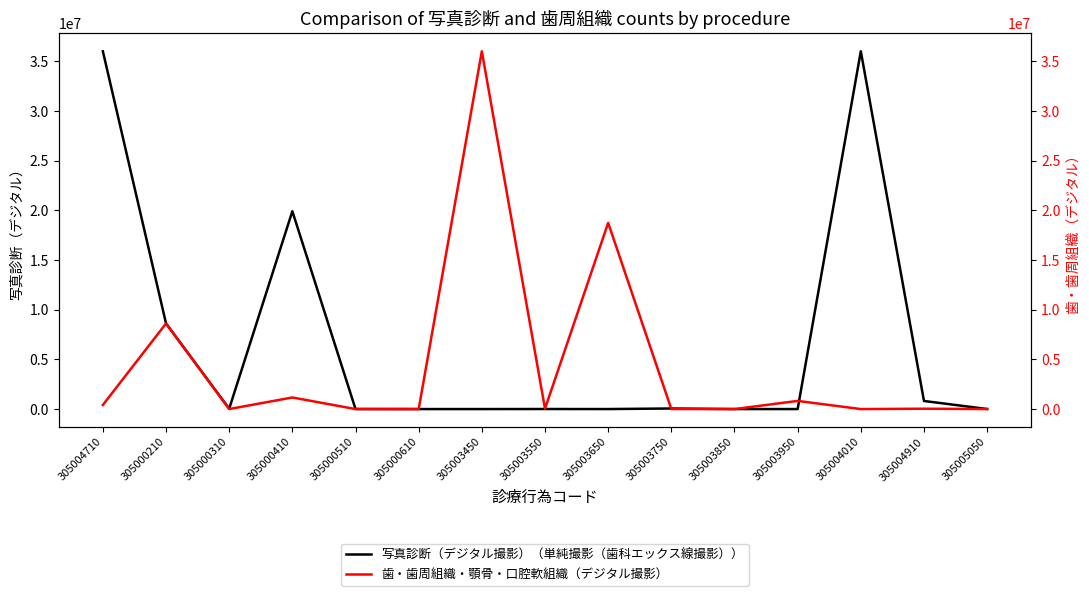

How many lines are shown in the chart?

2